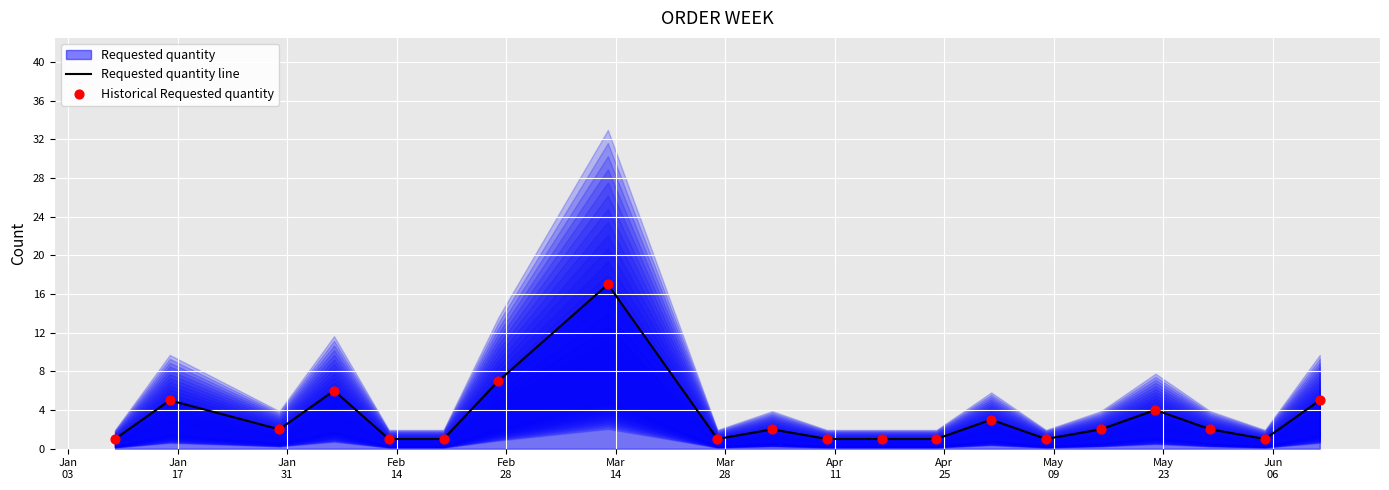

At how many categories does at least one series exceed 11?

1